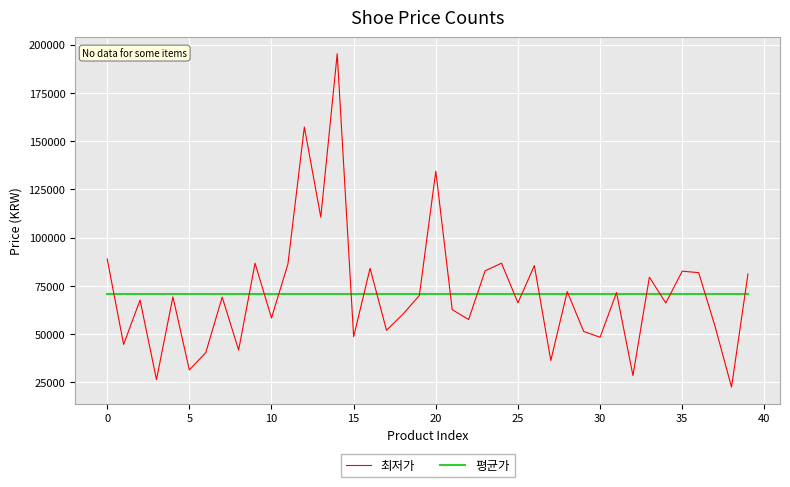

Which series has the widest spread of values?

최저가